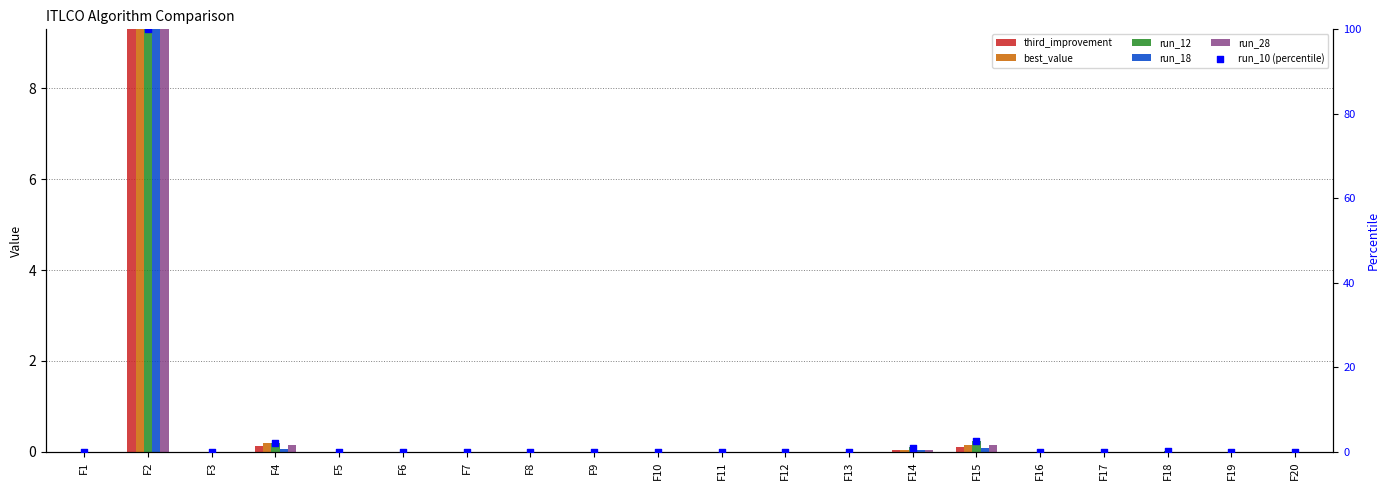

What are all the series names shown in the legend?

third_improvement, best_value, run_12, run_18, run_28, run_10 (percentile)